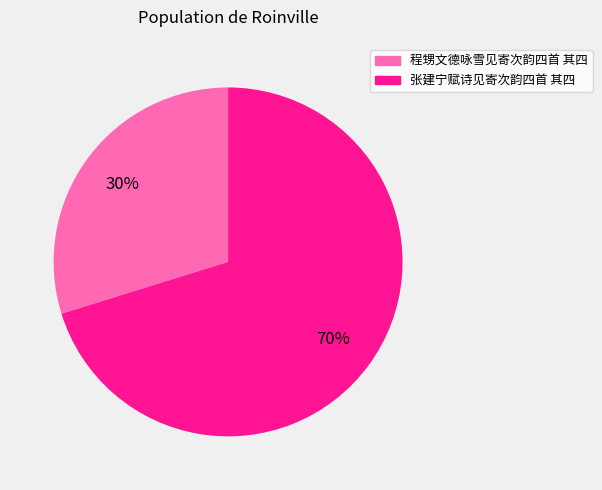

Which category has the biggest portion of the pie?

张建宁赋诗见寄次韵四首 其四